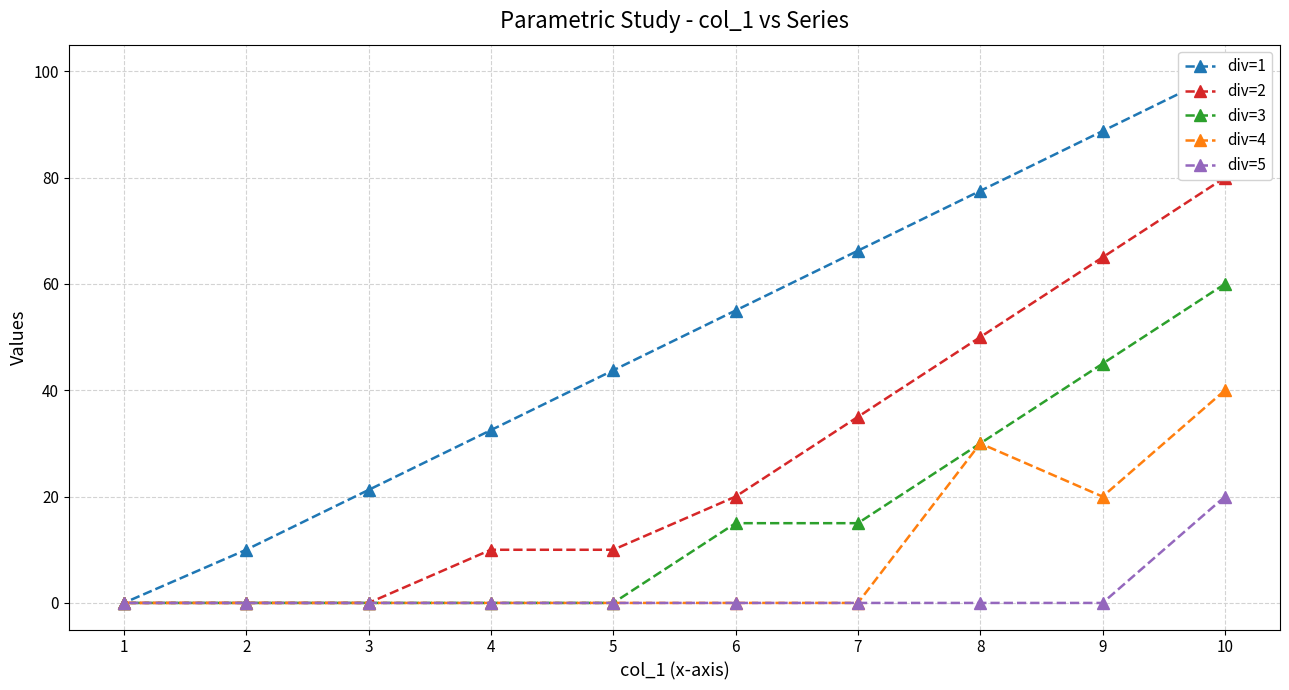

At which label is div=1 closest to 50?

6